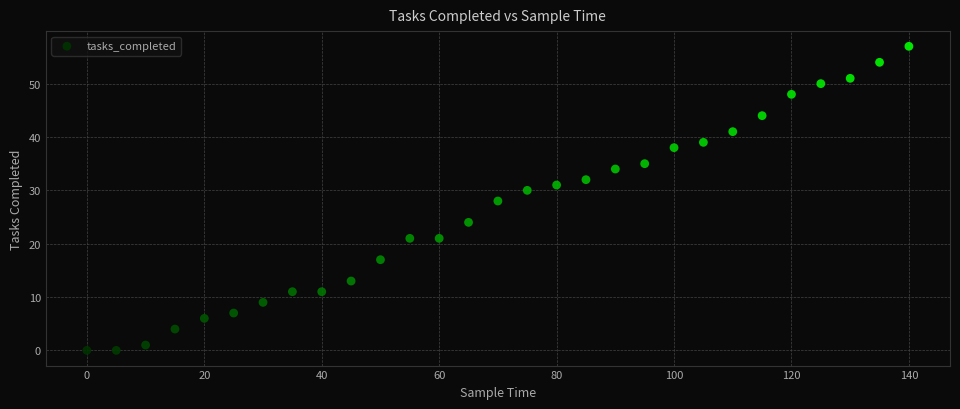

What is the range of X values (max minus min)?

140